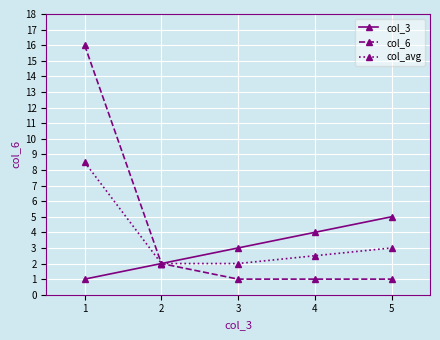

What are all the series names shown in the legend?

col_3, col_6, col_avg